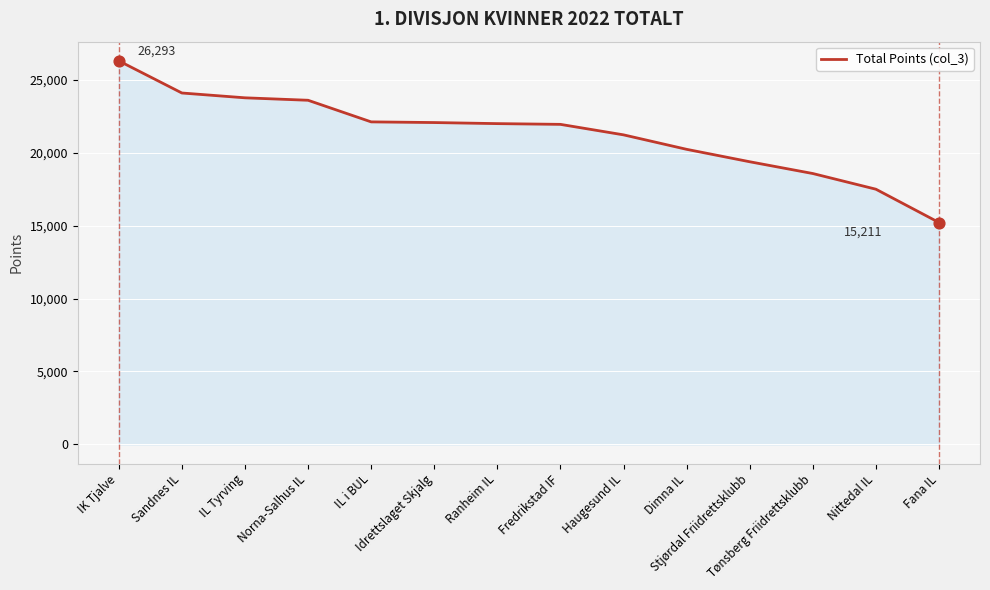

Between Norna-Salhus IL and Haugesund IL, which is larger?

Norna-Salhus IL